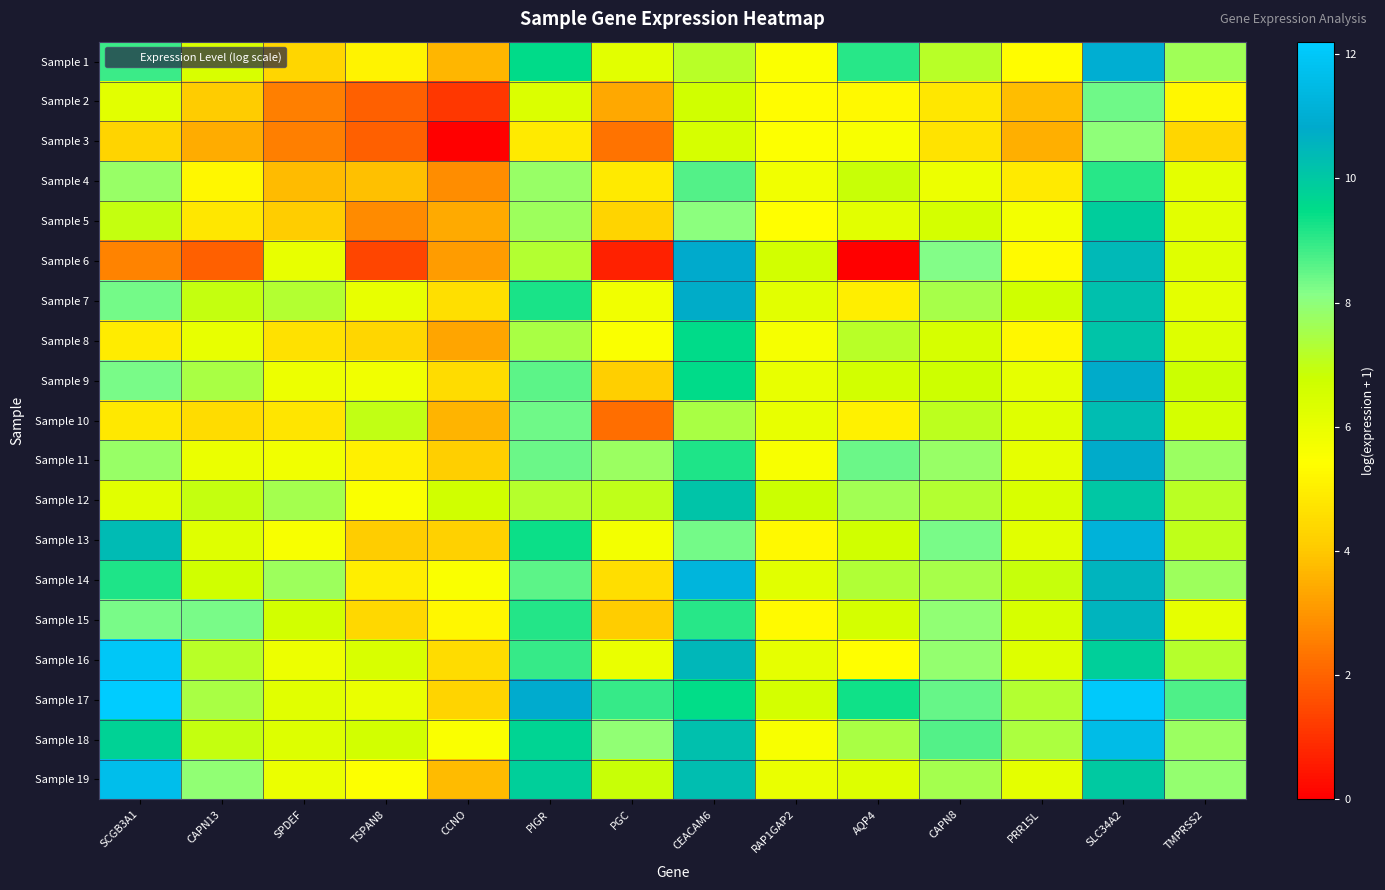

What is the difference between the highest and lowest values at SLC34A2?

4.1